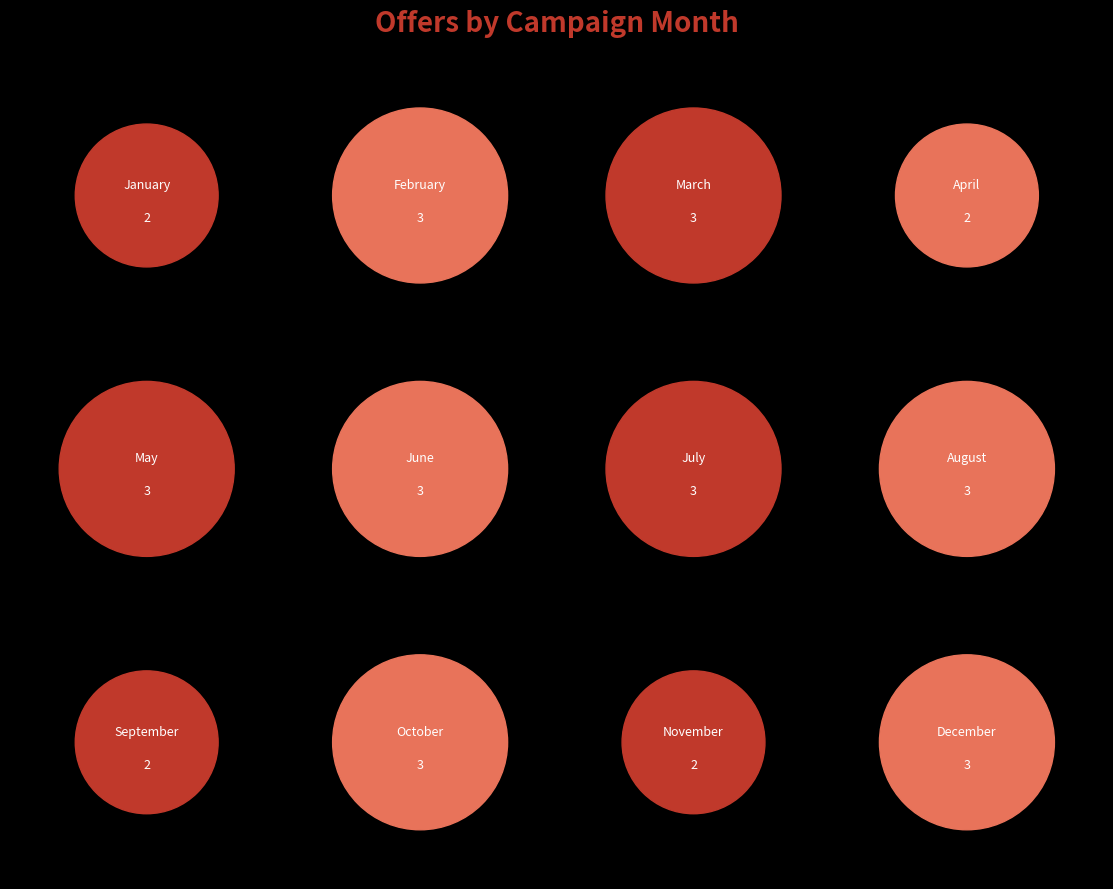

Which slice is the smallest?

January